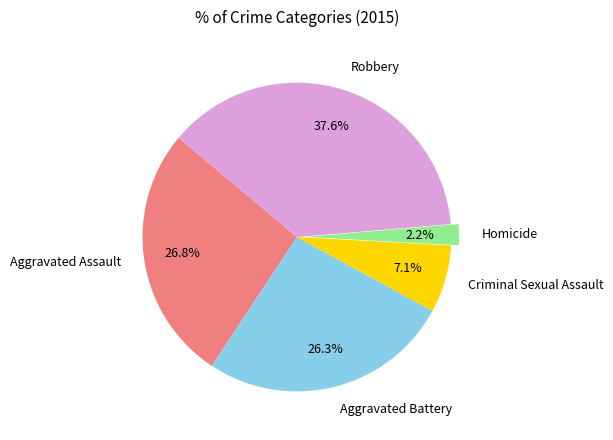

Is the sum of Homicide and Criminal Sexual Assault greater than half?

No